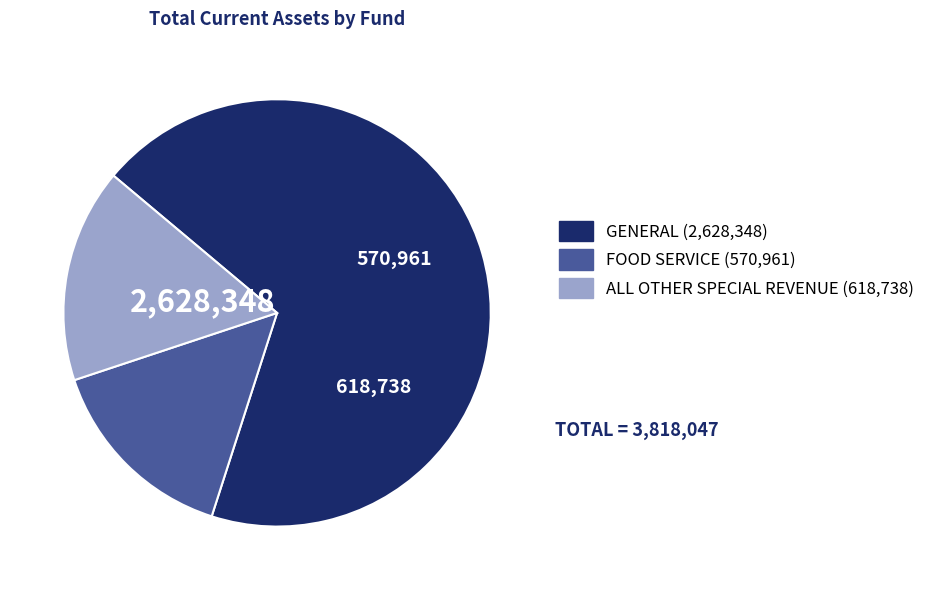

How many segments does this pie chart have?

3